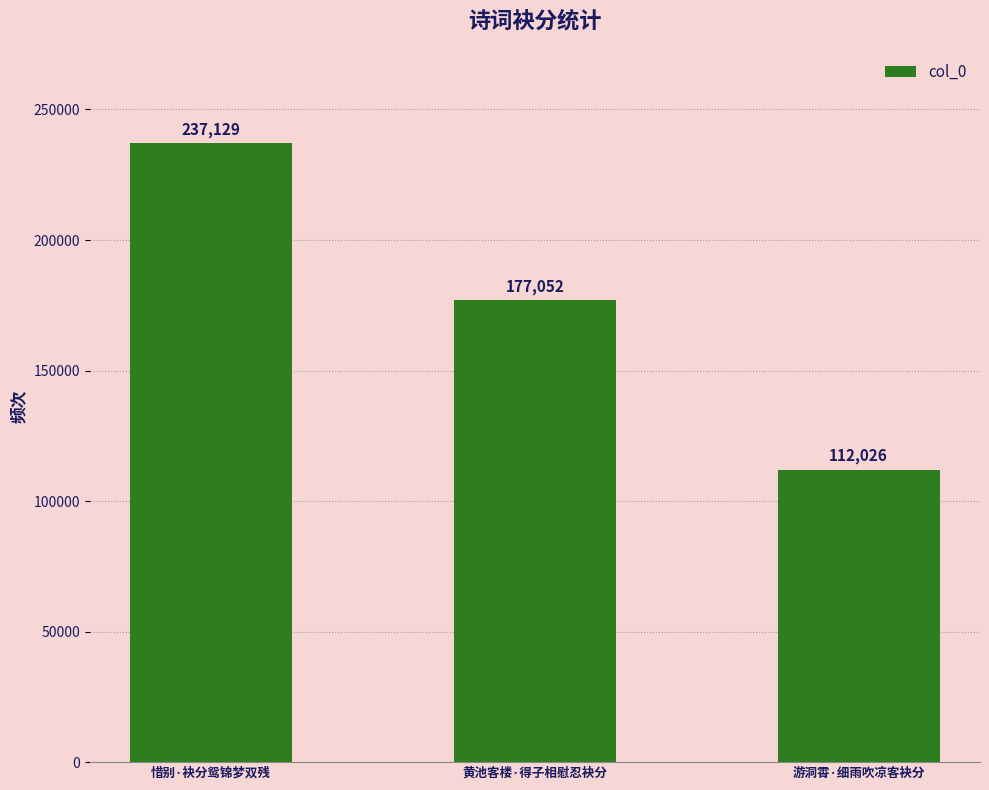

True or false: the data shows 57292 at 游洞霄·细雨吹凉客袂分.

False